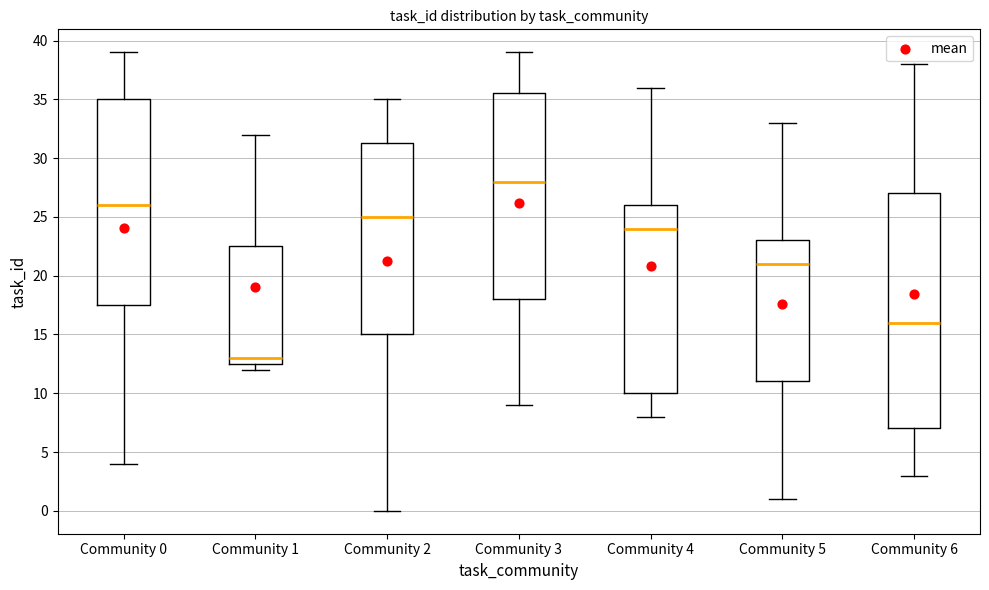

Which box is the tallest, from its lower edge to its upper edge?

Community 6